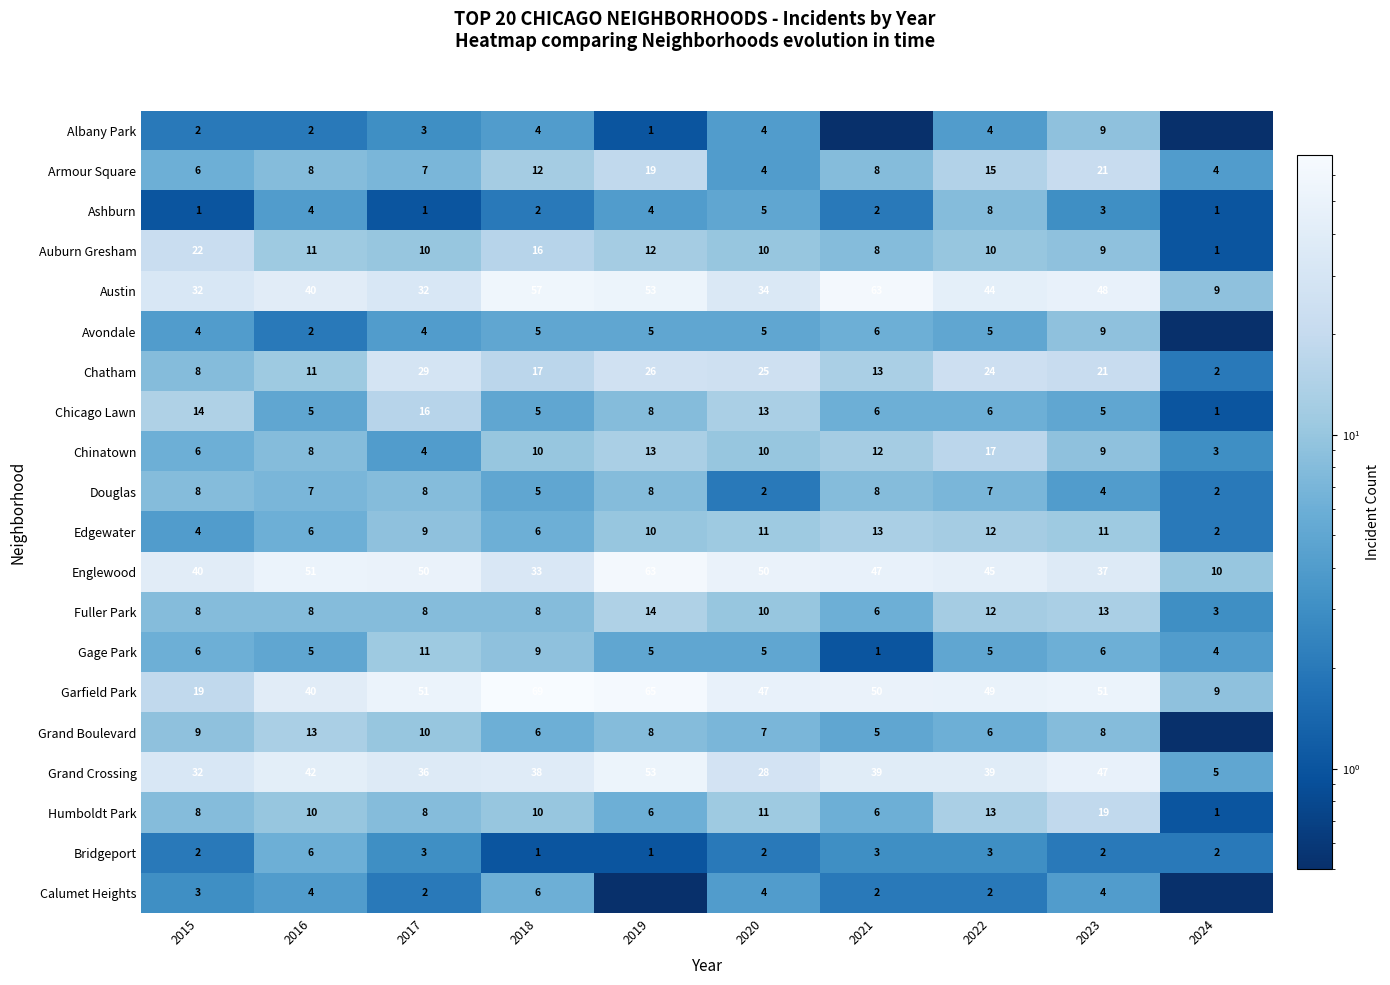

What is the sum of all Austin values?

412.0